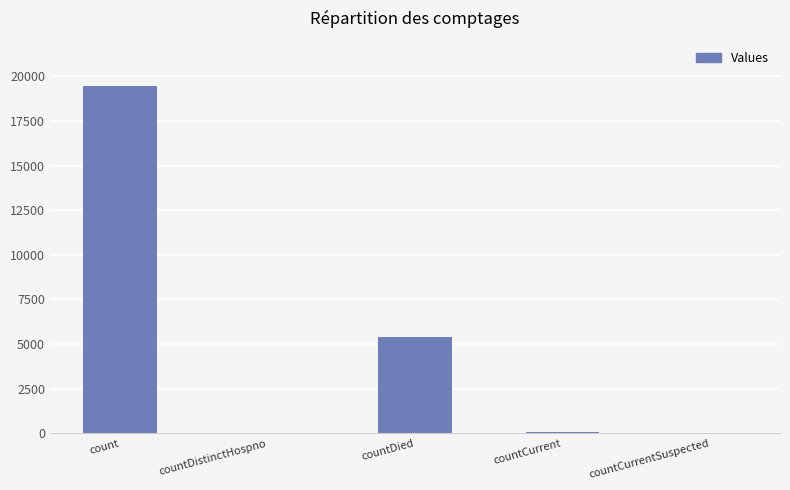

Which has a higher value, countDied or countDistinctHospno?

countDied